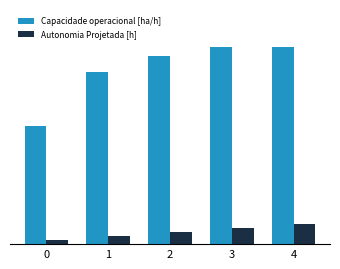

Between 2 and 4, which is larger?

4